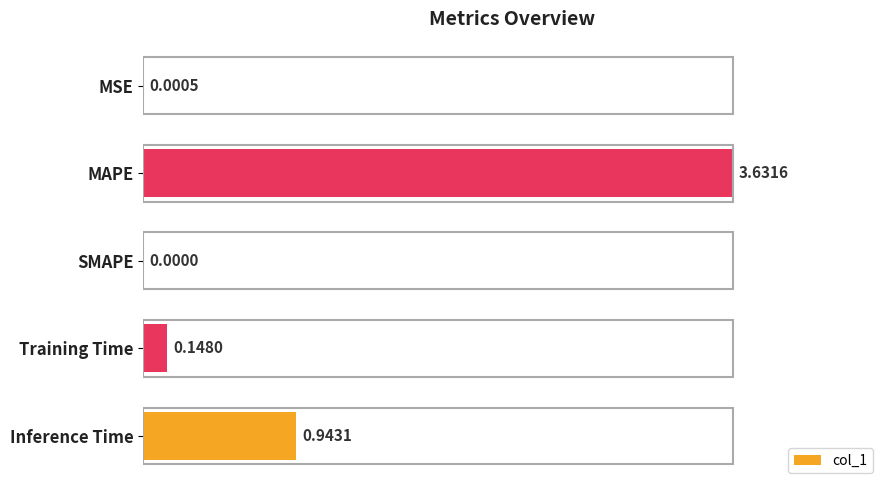

What is the sum of all values?

4.7